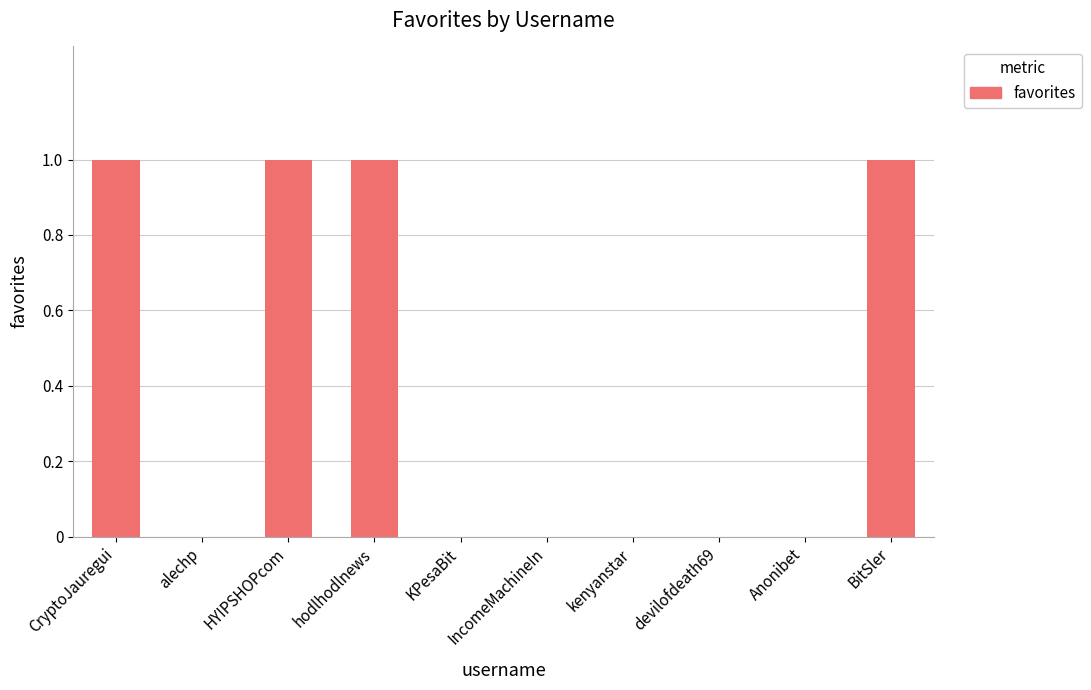

Approximately how many times larger is the value at HYIPSHOPcom compared to hodlhodlnews?

1.0